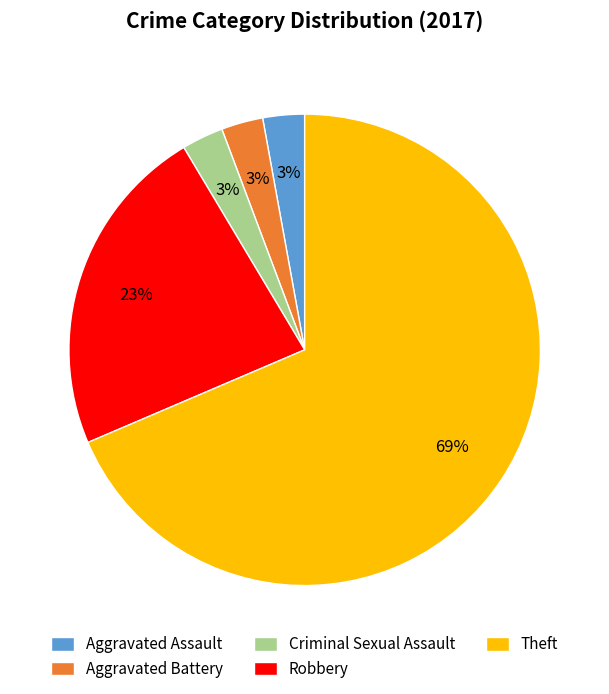

Which slice is the largest?

Theft